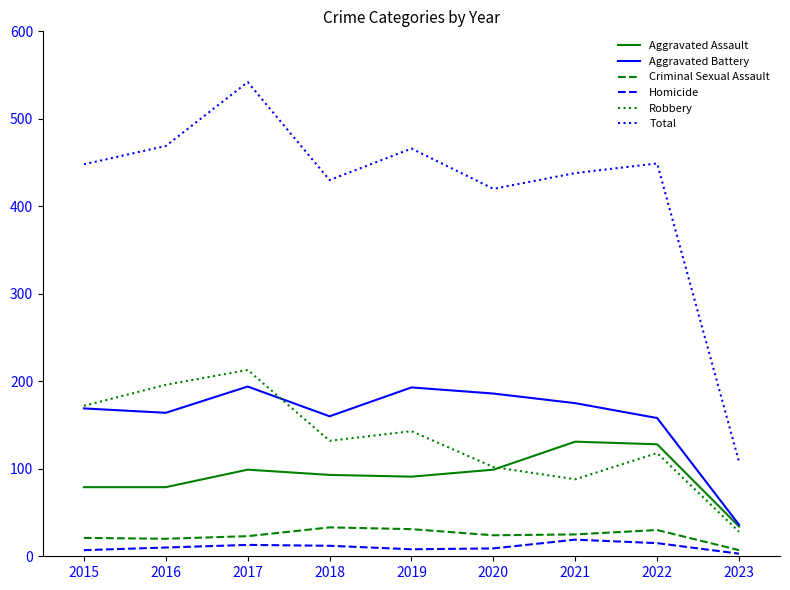

At which category is the sum across all series the highest?

2017